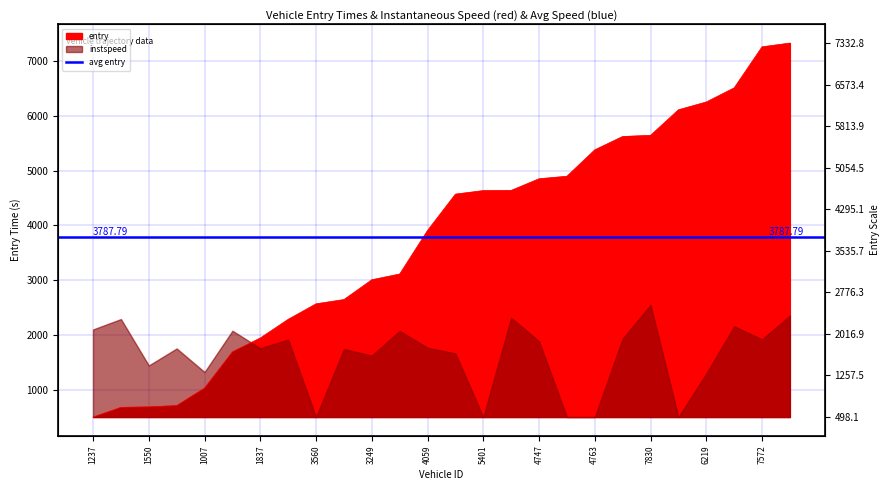

True or false: the data shows 3816.6 at 7830.

False